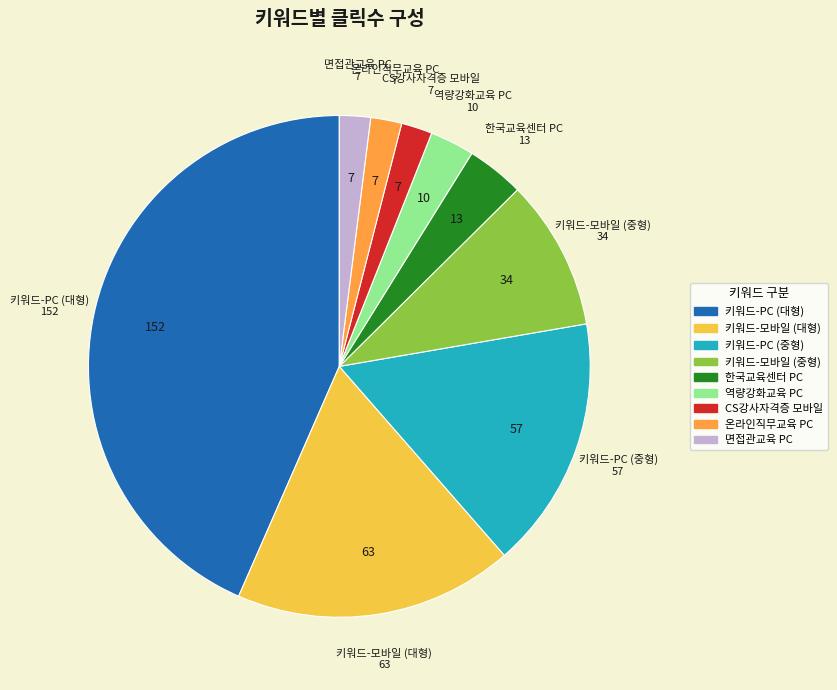

True or false: 키워드-모바일 (중형) accounts for 10% of the total.

True